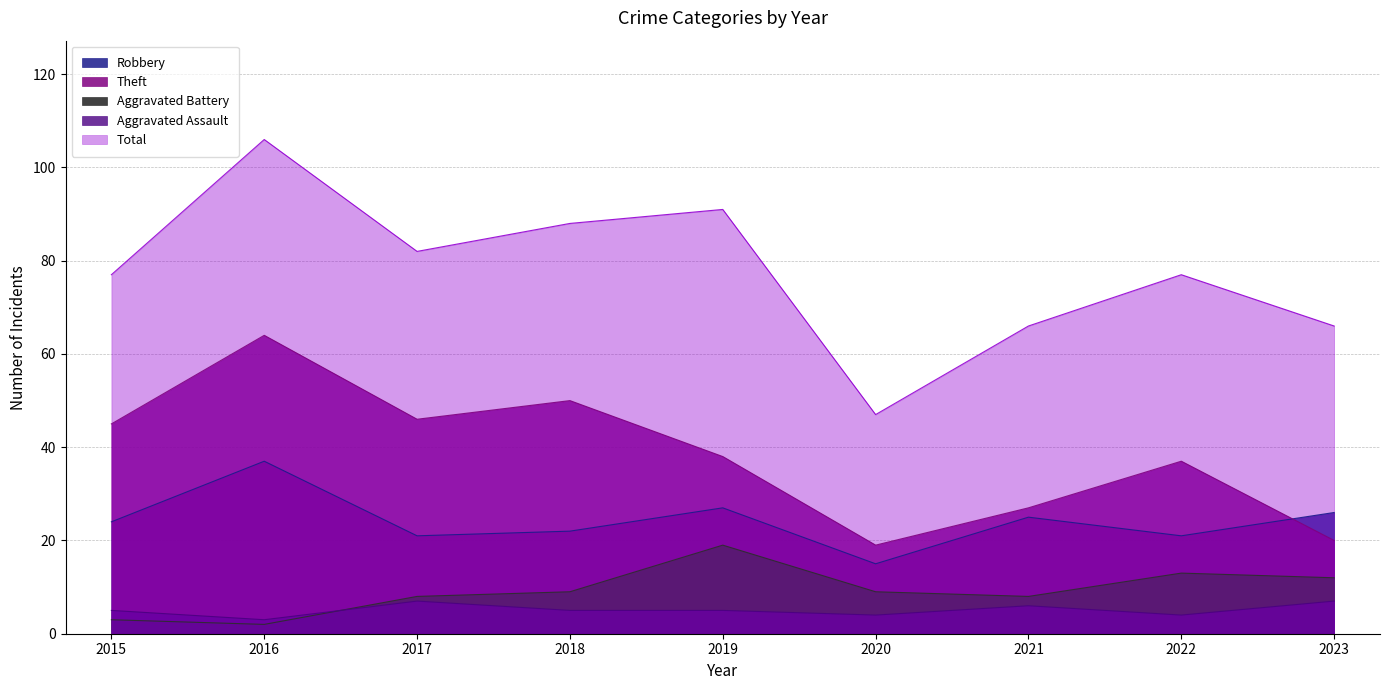

How many data points in Robbery are above 24?

4